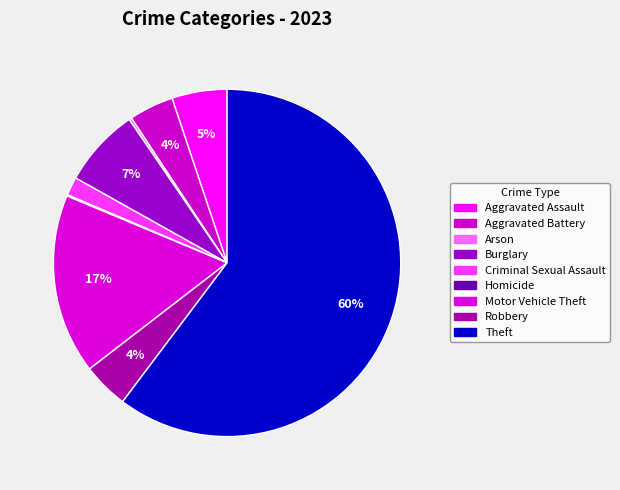

Is the sum of Burglary and Aggravated Battery greater than half?

No